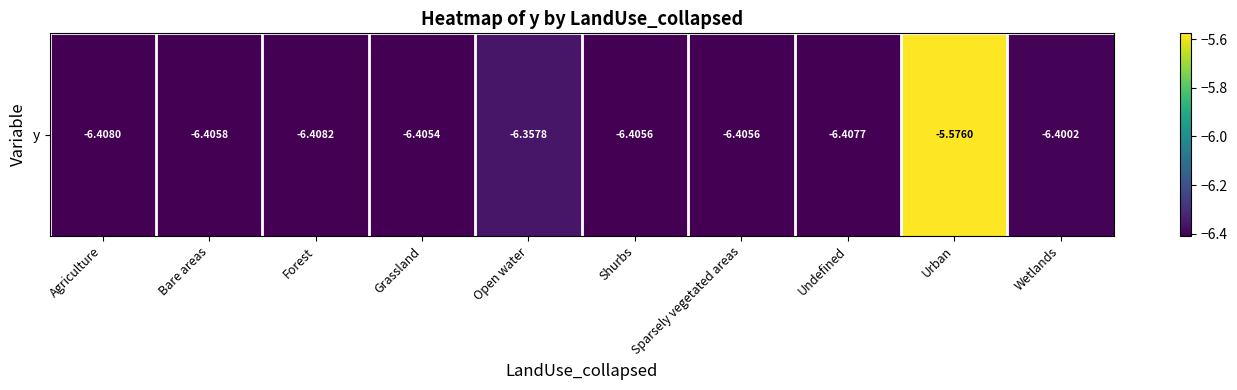

Count the values in the range -6 to -5.

1